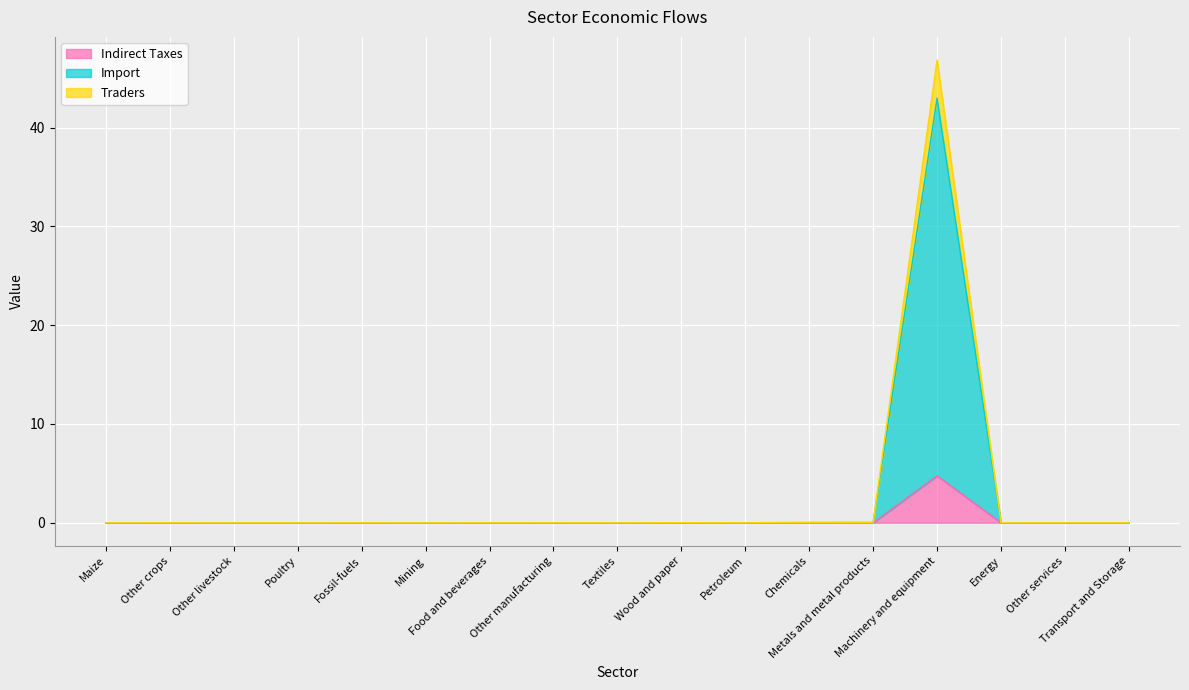

What is the sum of all Indirect Taxes values?

4.8